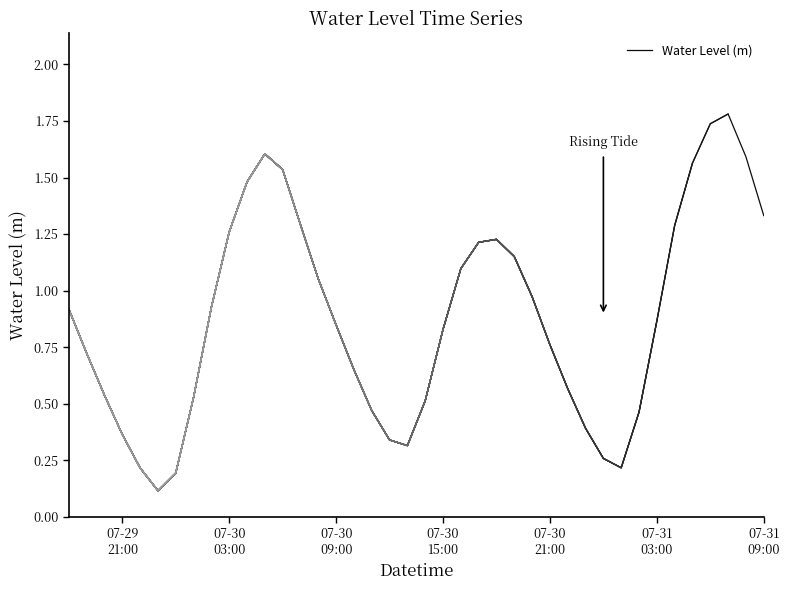

What is the maximum value for Water Level (m)?

1.8